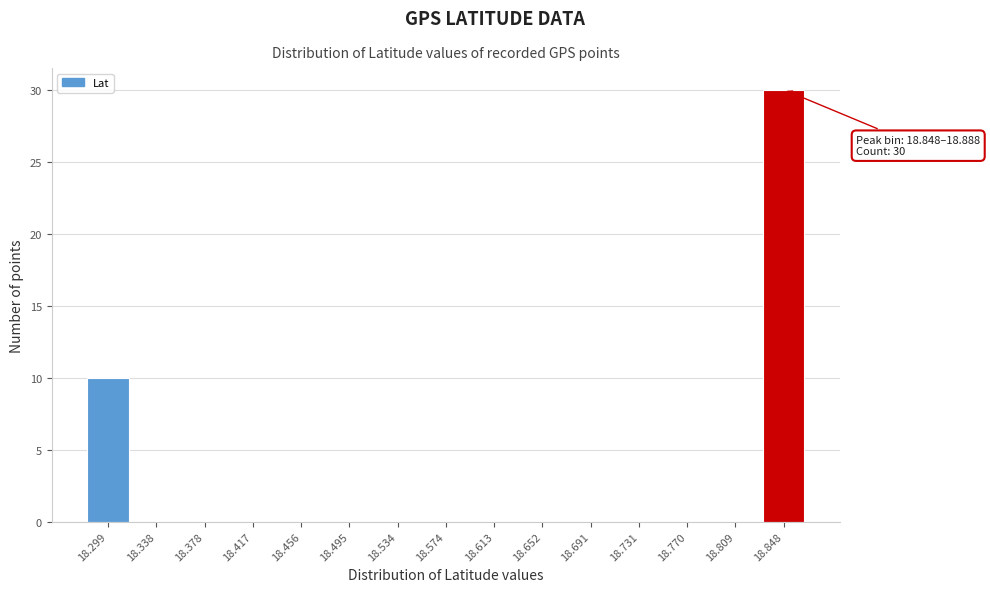

Reading right to left, what are all the values shown in this chart?

18.848=30	18.809=0	18.770=0	18.731=0	18.691=0	18.652=0	18.613=0	18.574=0	18.534=0	18.495=0	18.456=0	18.417=0	18.378=0	18.338=0	18.299=10